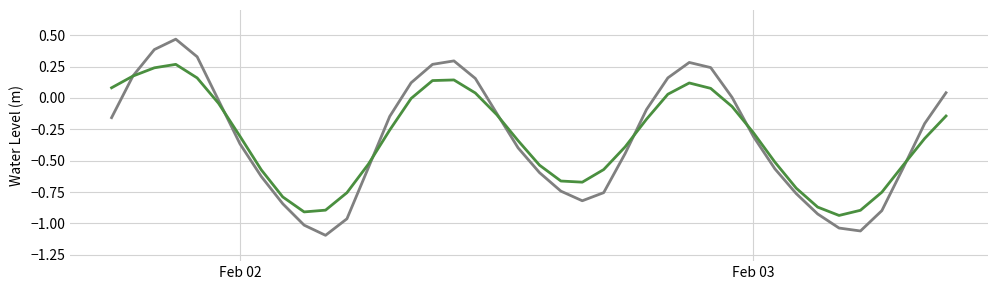

Is this an area chart (filled region under the line)?

No